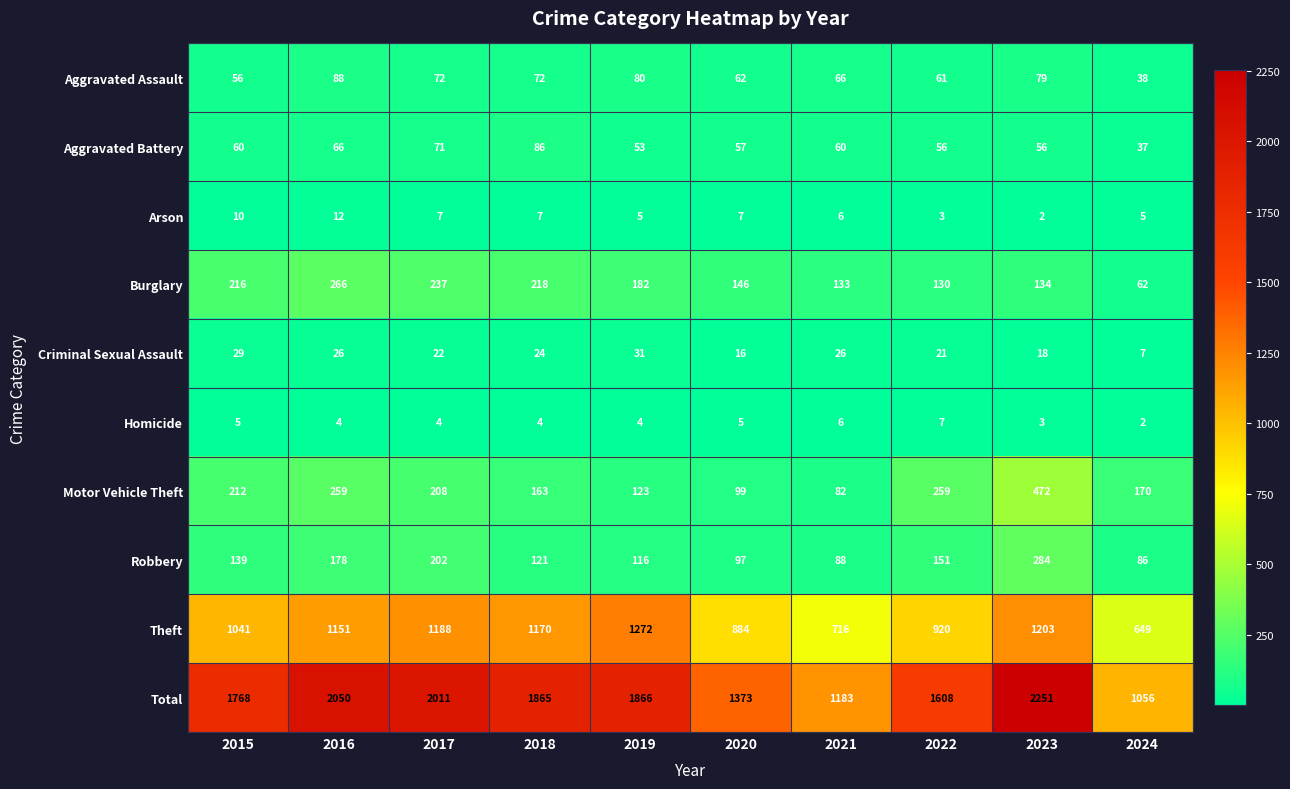

What is the difference between the maximum and minimum values in the Criminal Sexual Assault series?

24